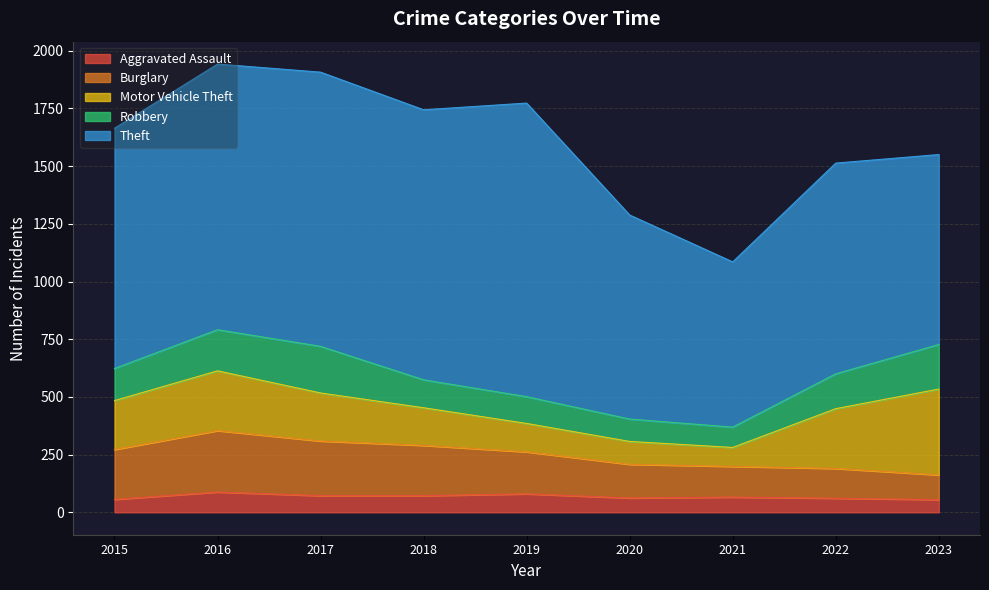

What value does the Theft series have at 2015, to the nearest 50?

1050